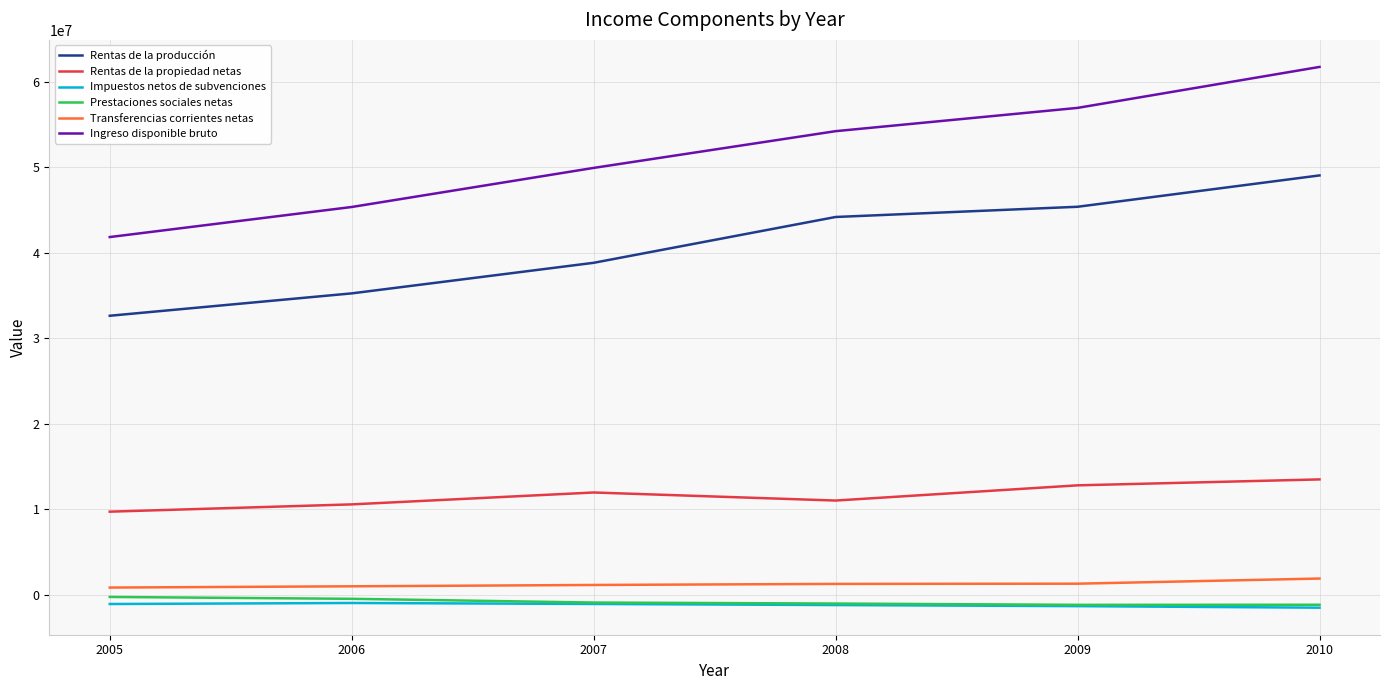

Is it true that Rentas de la propiedad netas equals 13493834 at 2010?

True